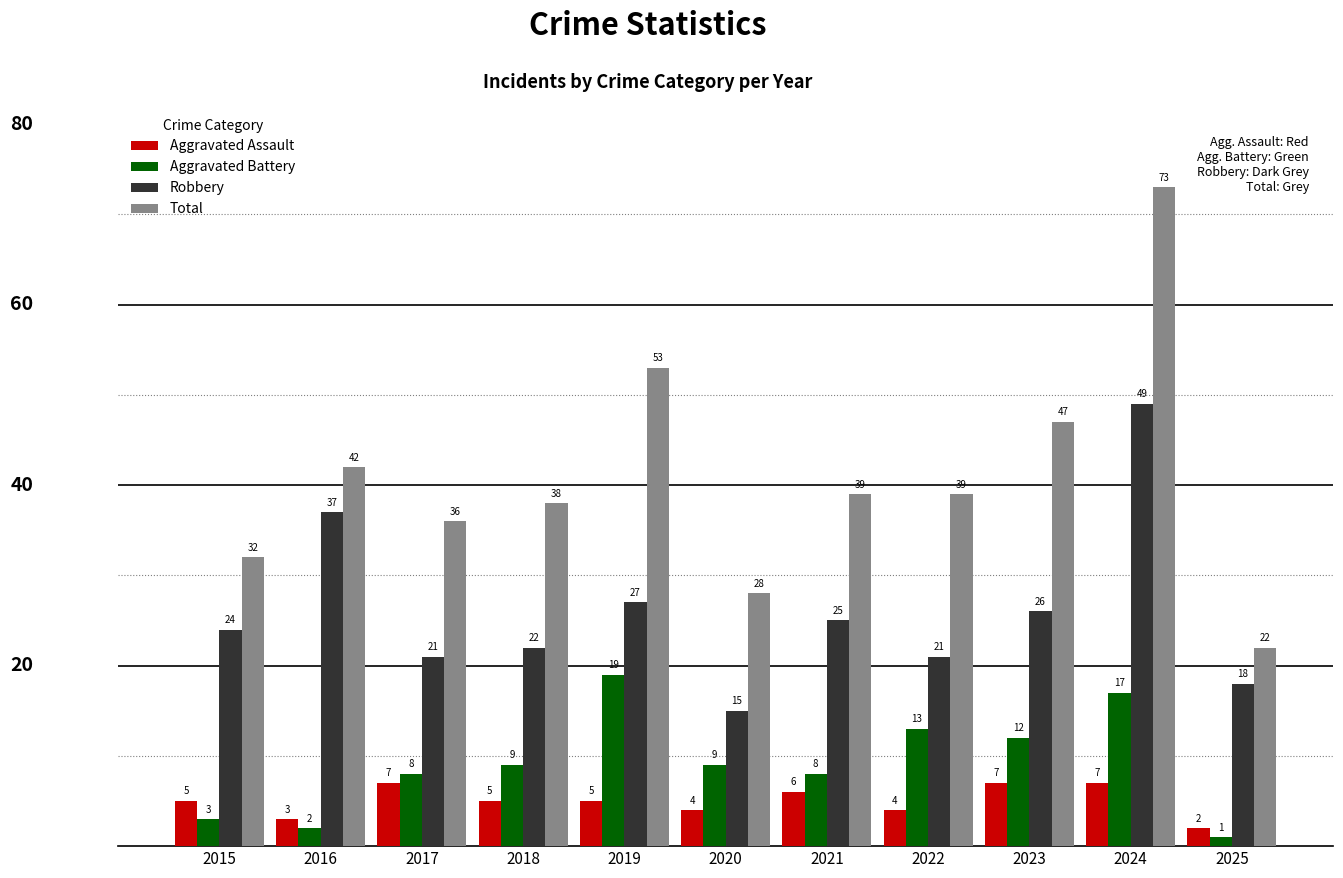

What is the difference between the maximum and minimum values in the Robbery series?

34